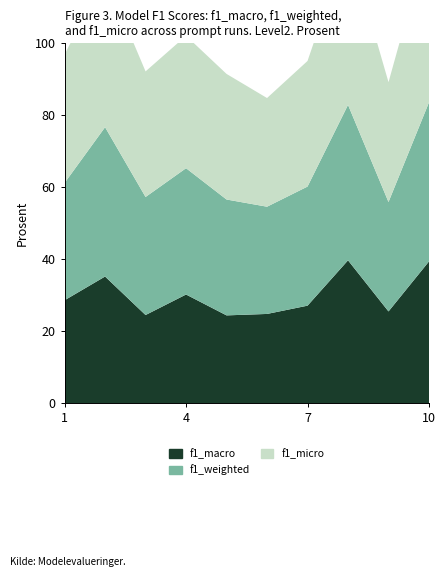

Reading right to left, transcribe all the data shown in this chart.

f1_macro: 0.4	0.3	0.4	0.3	0.2	0.2	0.3	0.2	0.4	0.3
f1_weighted: 0.4	0.3	0.4	0.3	0.3	0.3	0.4	0.3	0.4	0.3
f1_micro: 0.5	0.3	0.5	0.3	0.3	0.3	0.4	0.3	0.4	0.4